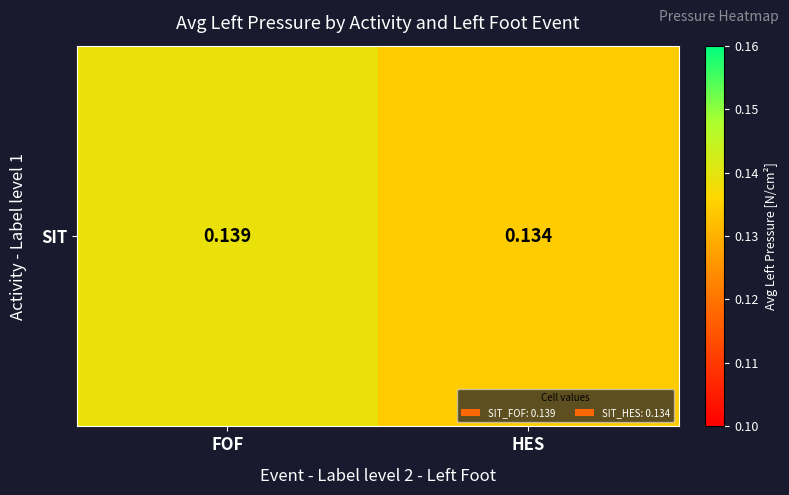

Between HES and FOF, which is larger?

FOF